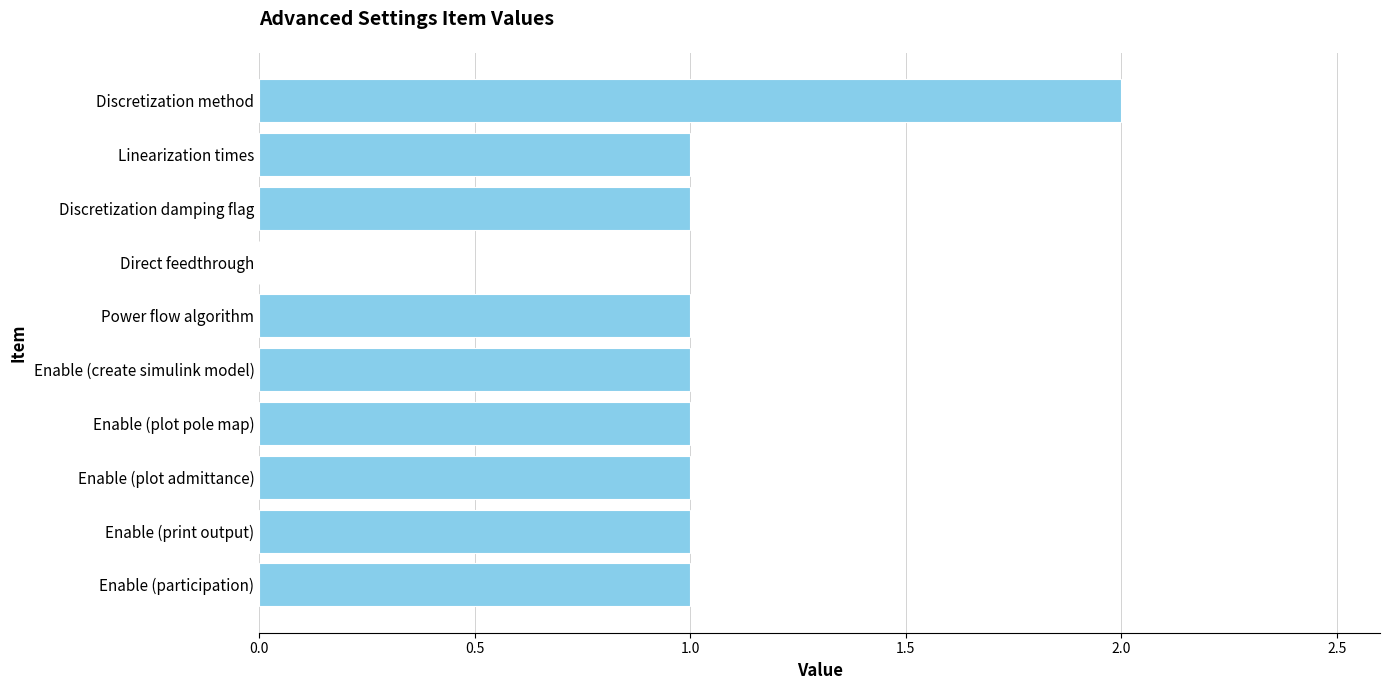

Count the values in the range 1 to 2.

9